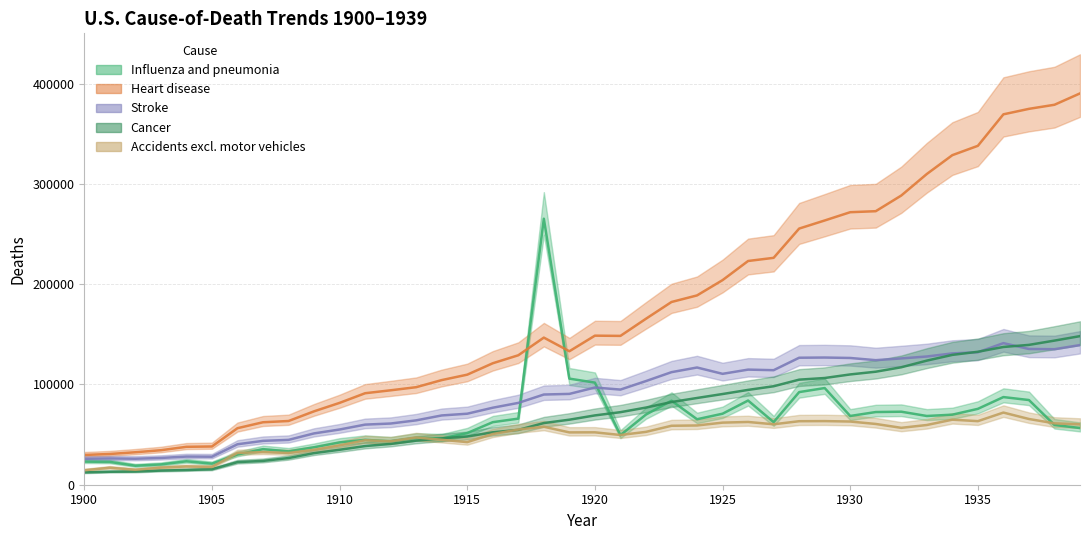

Which series has the largest total across all categories?

Heart disease